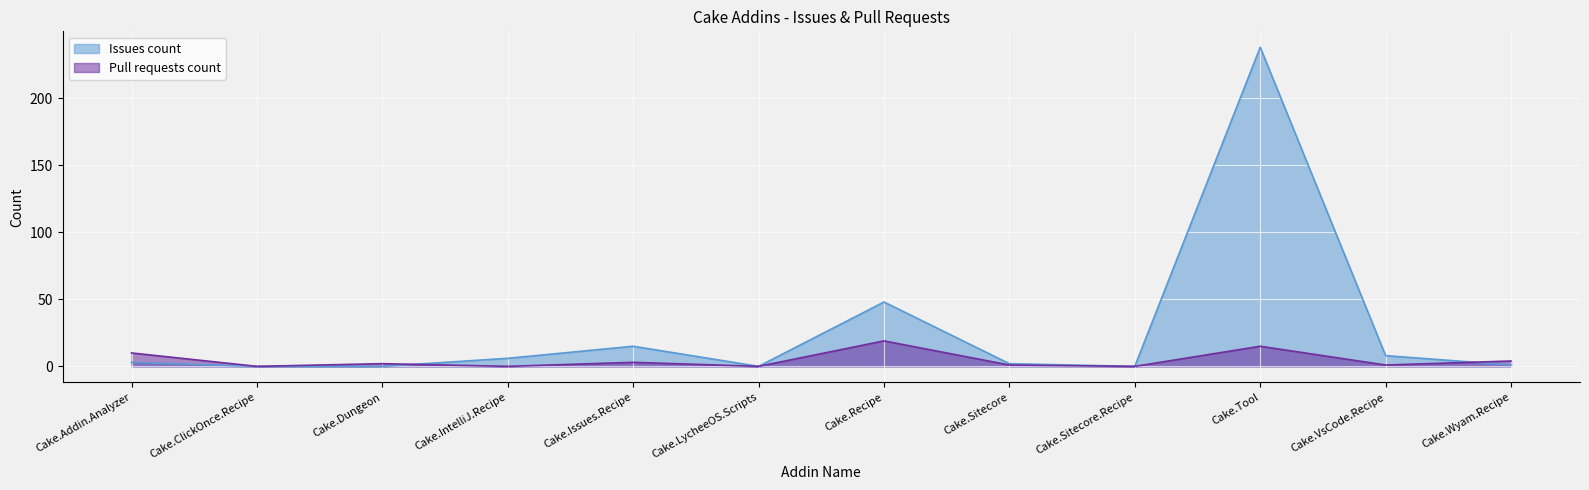

Is the value of Pull requests count at Cake.IntelliJ.Recipe greater than the value of Issues count at Cake.Issues.Recipe?

No